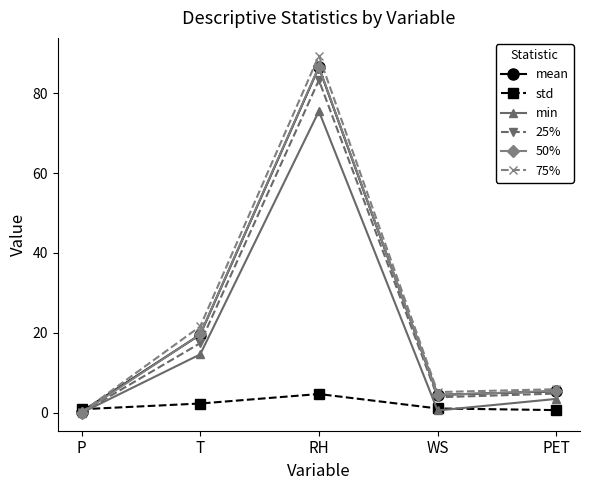

What is the total value across all series at T?

95.2